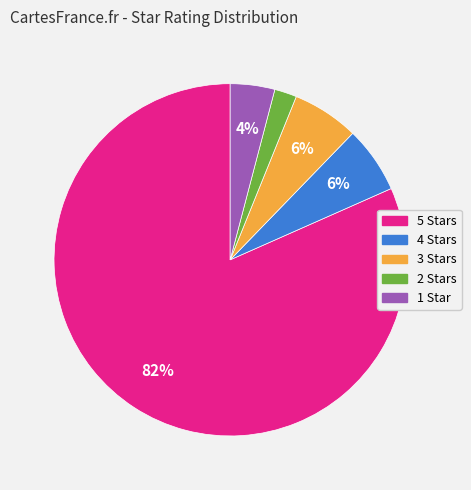

Is there a majority slice in this chart?

Yes